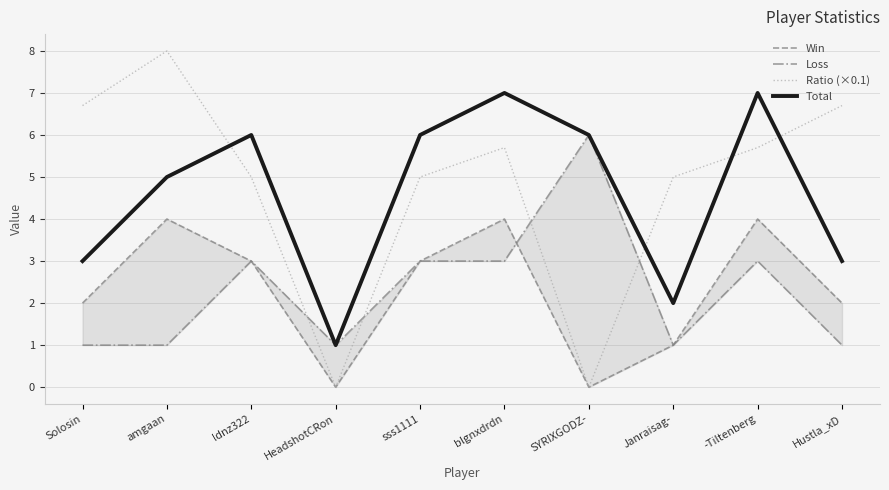

Reading left to right, what are all the values shown in this chart?

Win: 2.0	4.0	3.0	0.0	3.0	4.0	0.0	1.0	4.0	2.0
Loss: 1.0	1.0	3.0	1.0	3.0	3.0	6.0	1.0	3.0	1.0
Ratio (×0.1): 6.7	8.0	5.0	0.0	5.0	5.7	0.0	5.0	5.7	6.7
Total: 3.0	5.0	6.0	1.0	6.0	7.0	6.0	2.0	7.0	3.0